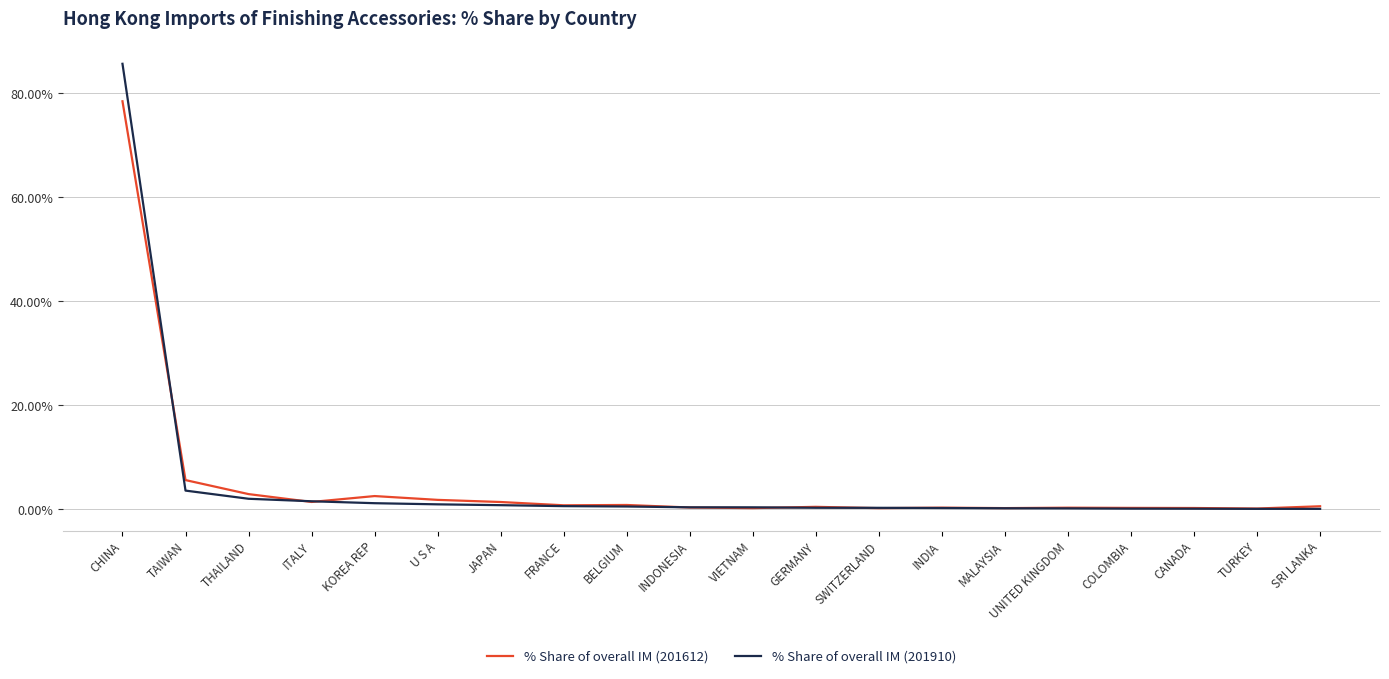

Which series has the widest spread of values?

% Share of overall IM (201910)